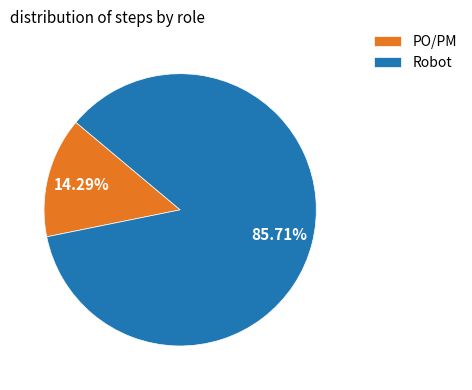

Which slice is the largest?

Robot